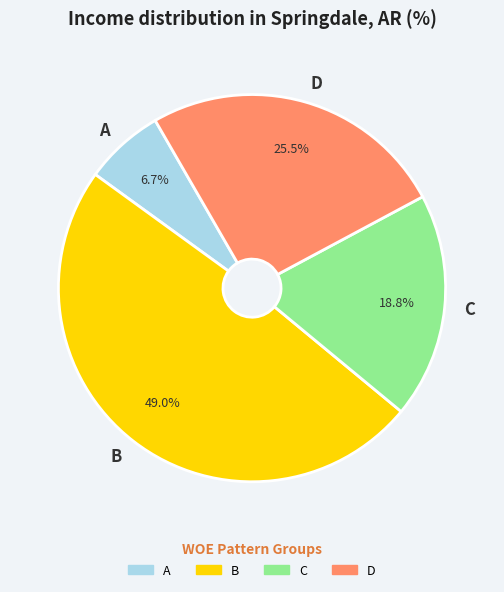

To the nearest percent, what is the difference between the largest and smallest slice percentages?

42%